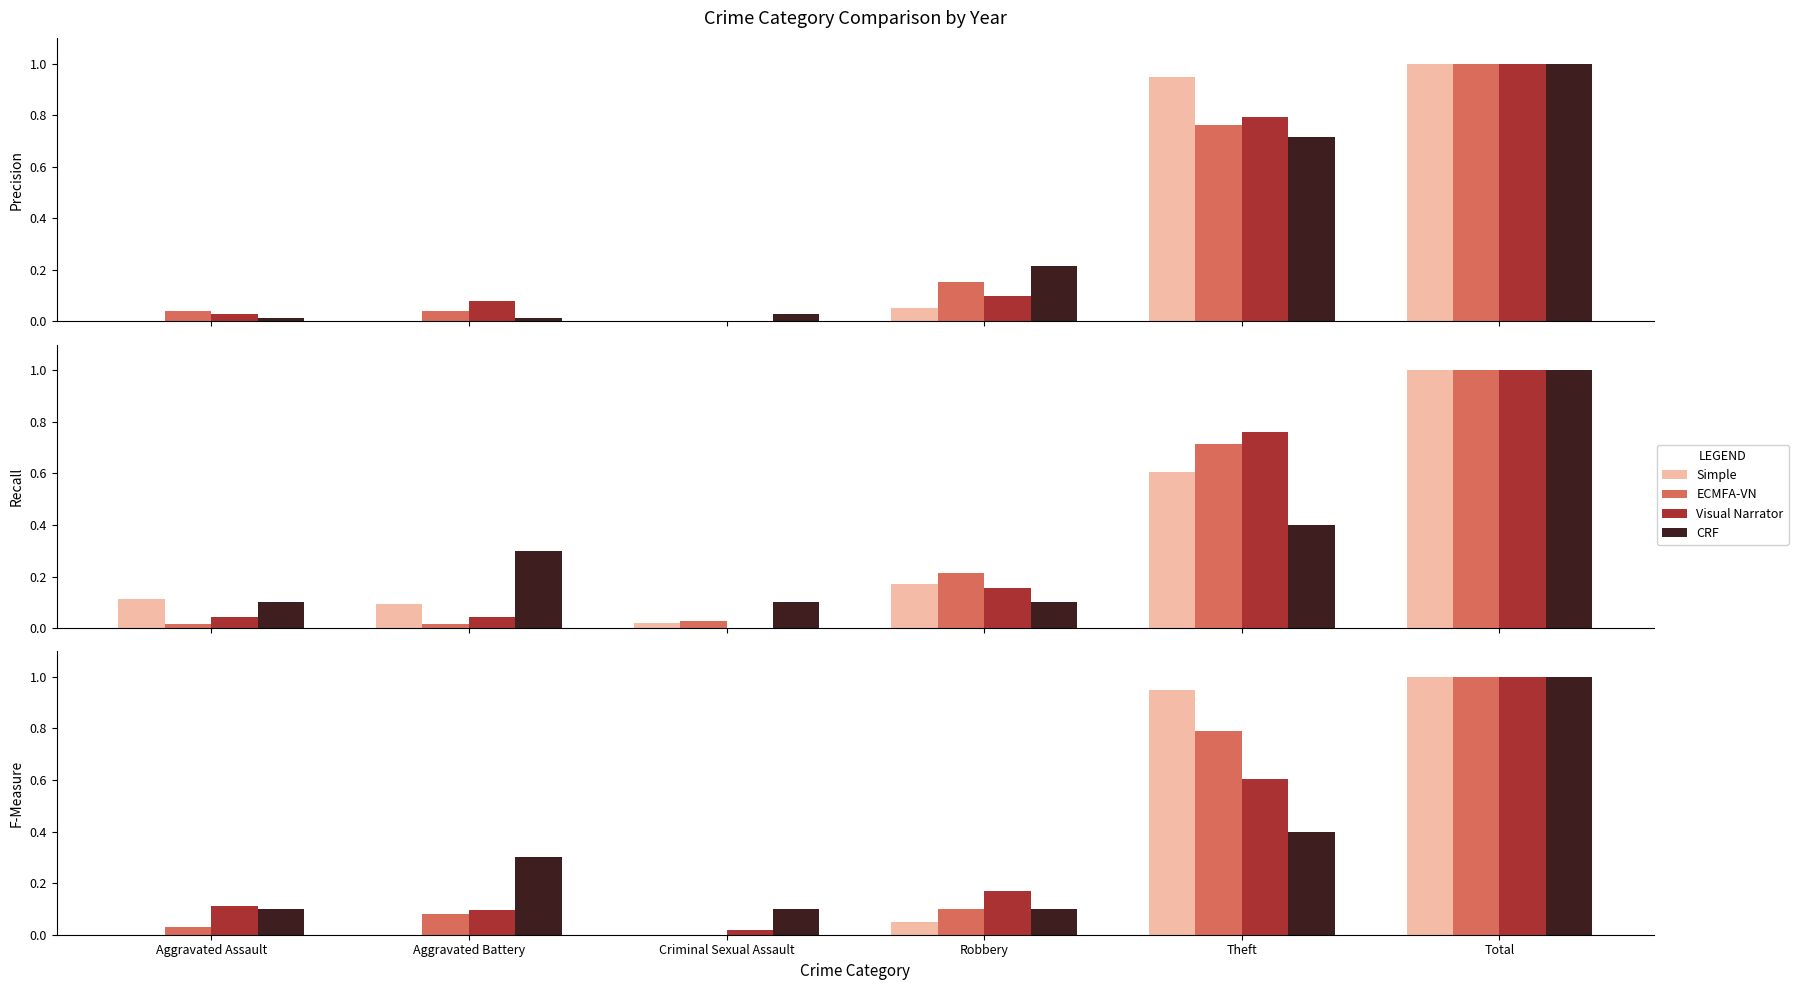

What is the value of the CRF bar at the 1st from the left?

0.1